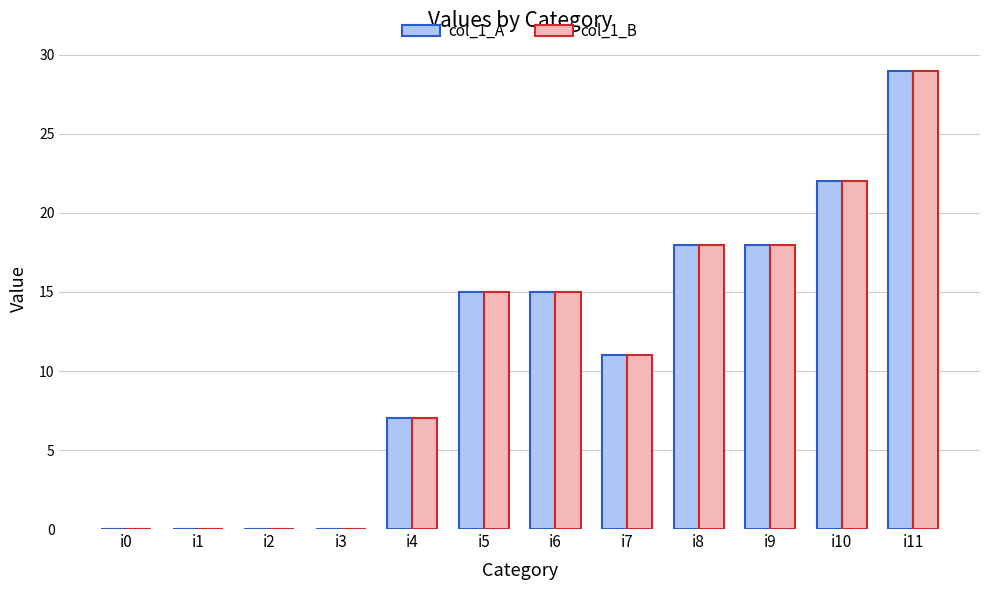

The col_1_B series shows 29 at i11. True or false?

True